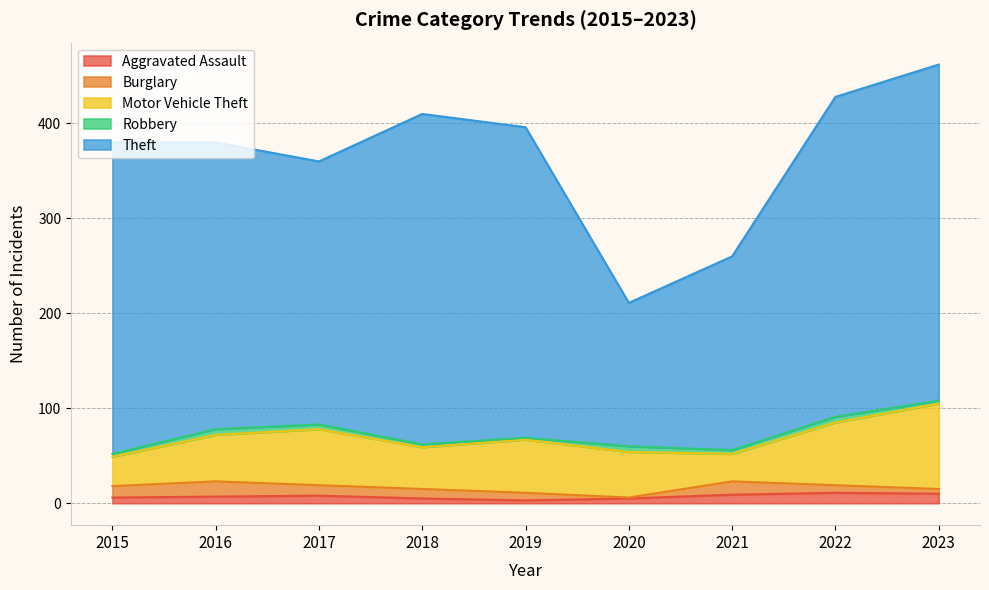

Count the number of data series in this chart.

5